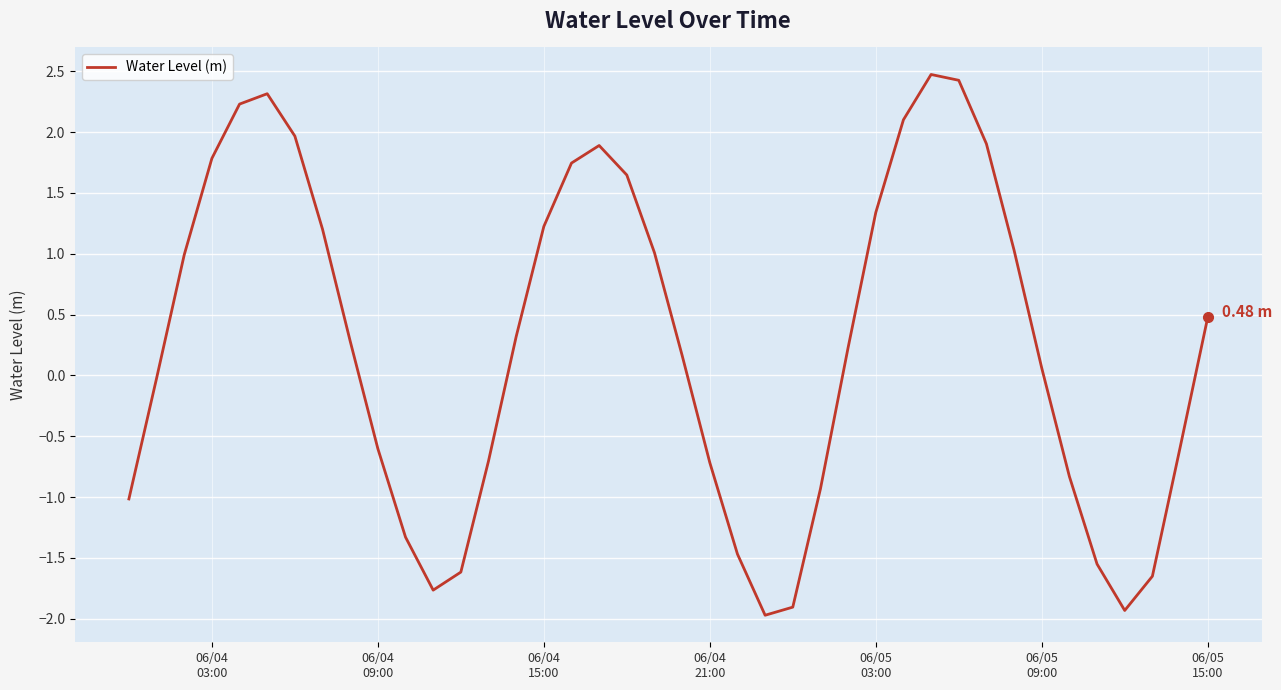

What is the smallest value displayed?

-2.0